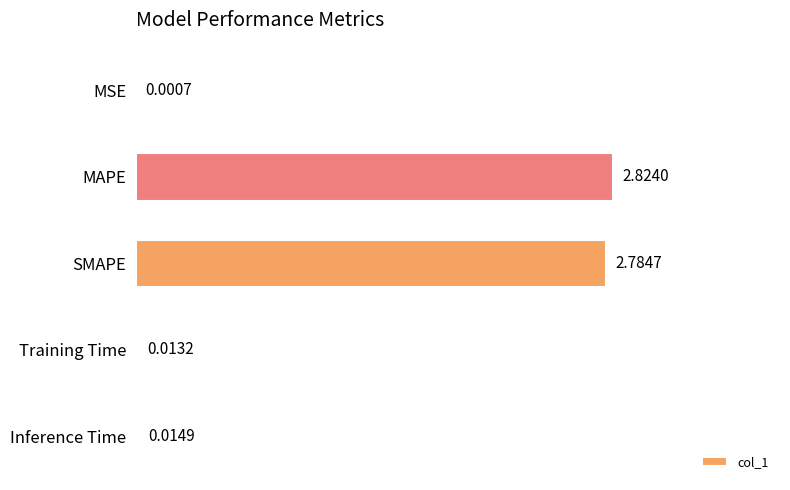

Which category has the highest value across all series?

MAPE